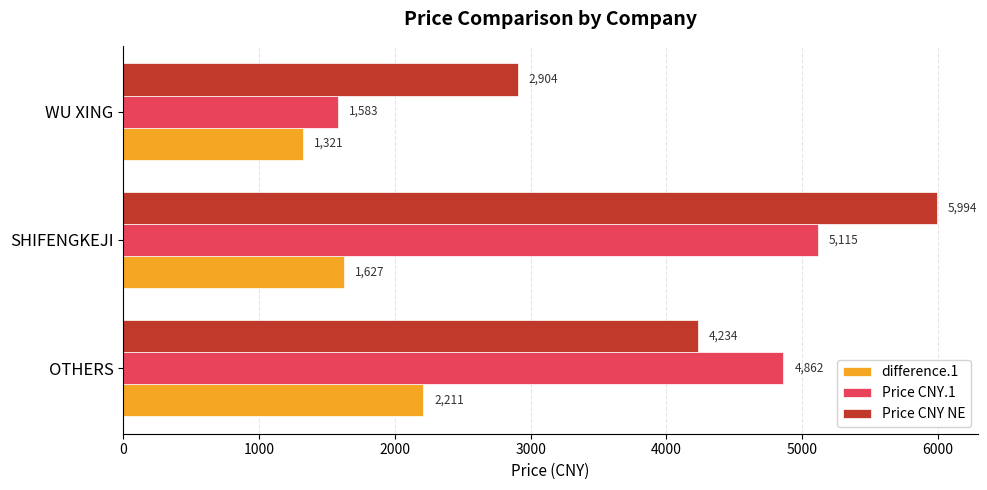

Where is difference.1 nearest to the value 1765?

SHIFENGKEJI